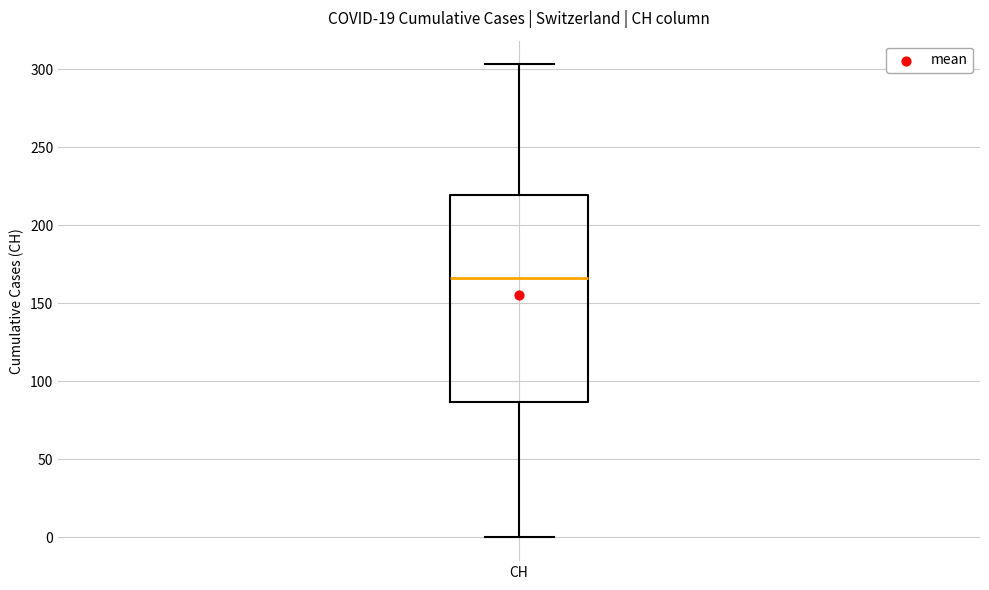

Read this box plot against the y-axis: the position of the median line, the range covered by the box, and the ends of both whiskers. The values are not printed on the chart, so give them approximately, as read against the axis.

median 165, box 85 to 220, whiskers 0 to 305